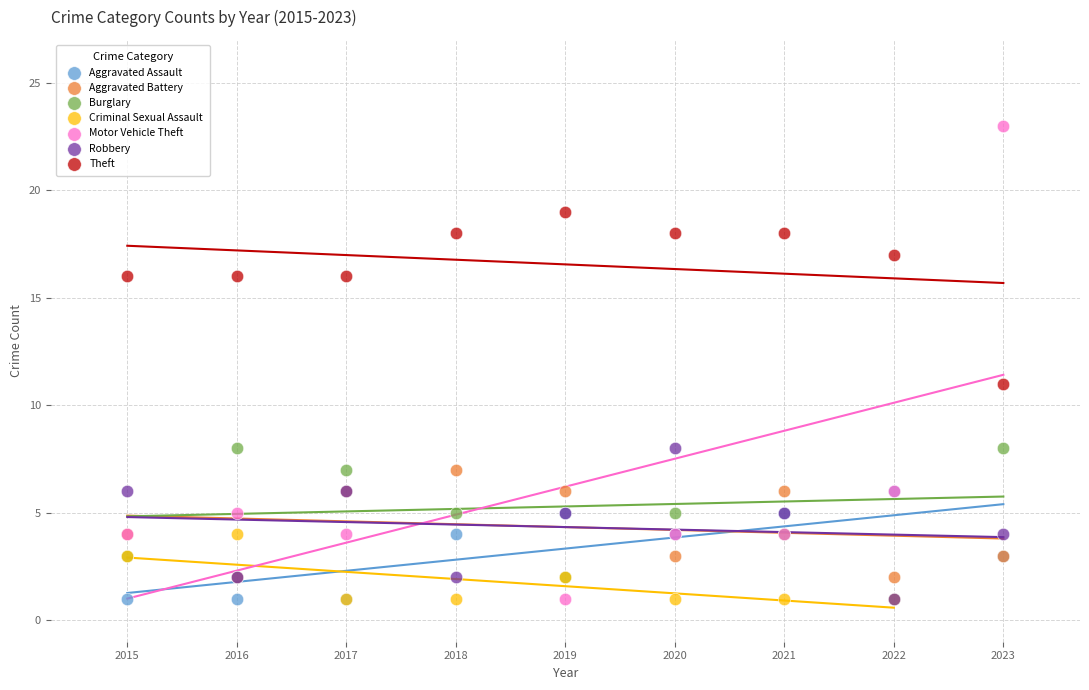

Which series has the widest spread of Y values?

Motor Vehicle Theft